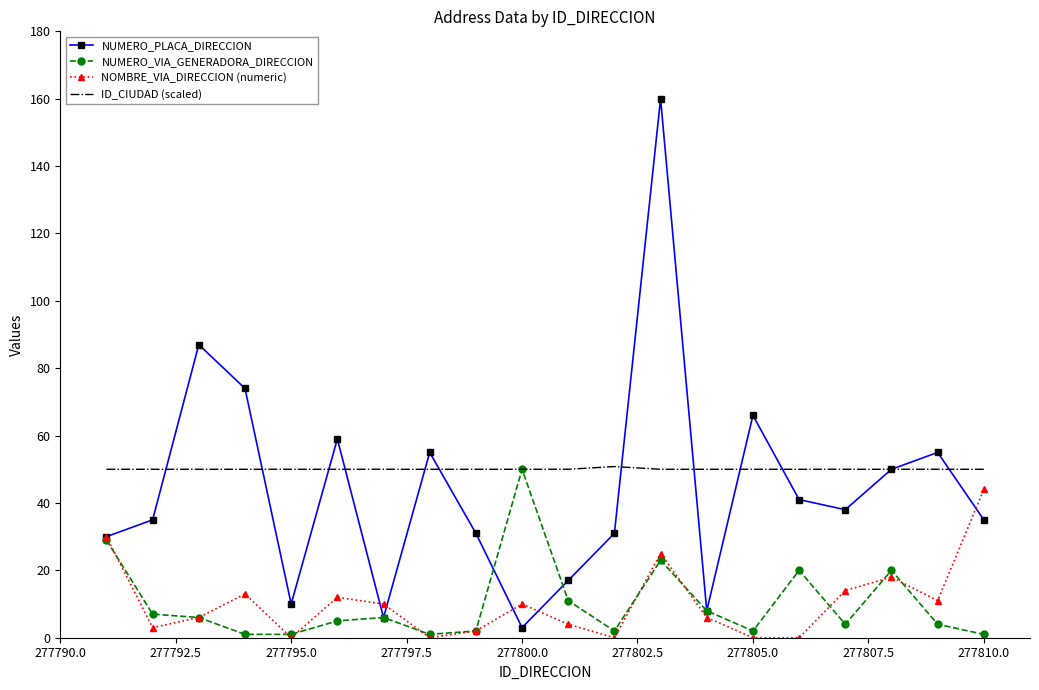

True or false: ID_CIUDAD (scaled) and NOMBRE_VIA_DIRECCION (numeric) intersect in this chart.

False